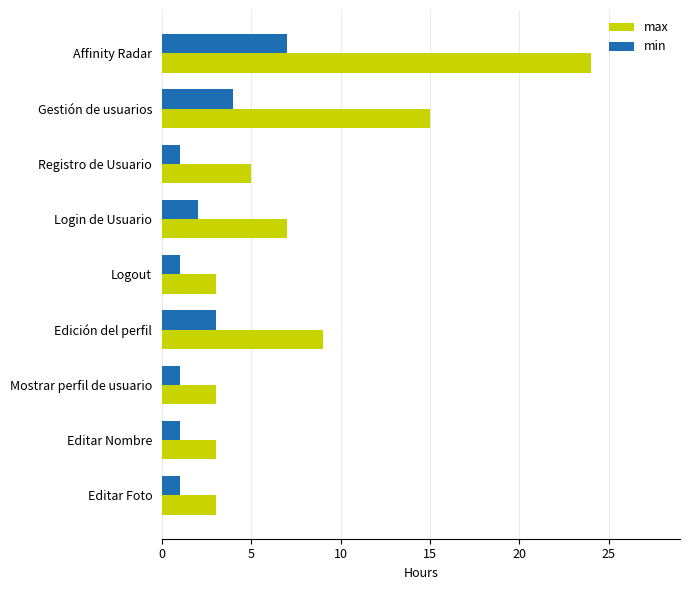

Which series changed the most between Affinity Radar and Logout?

max